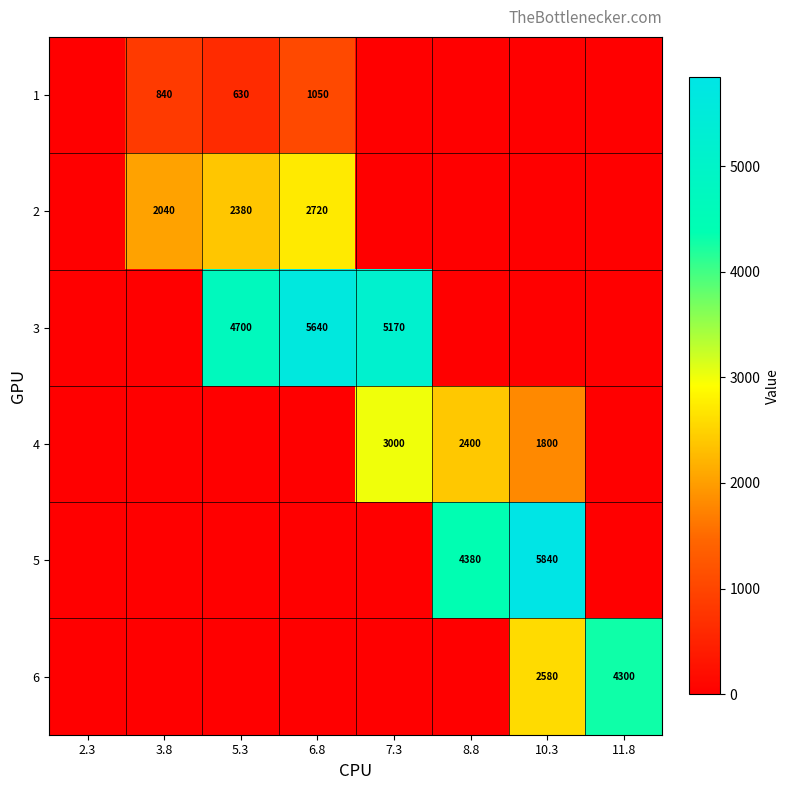

The 3 series shows 5640 at 6.8. True or false?

True